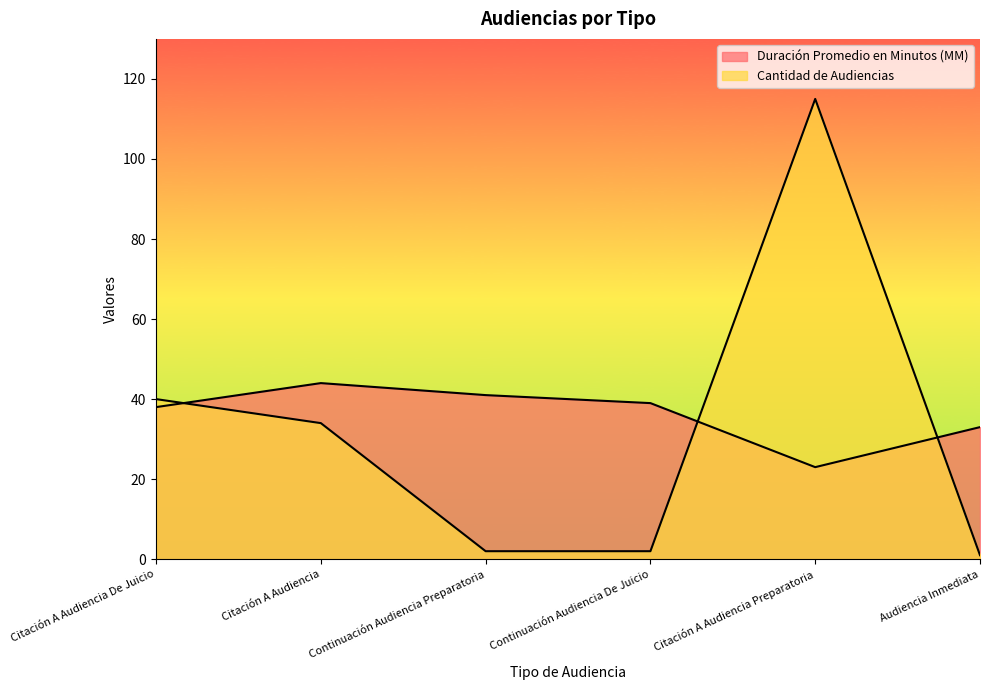

Reading right to left, what are all the values shown in this chart?

Duración Promedio en Minutos (MM): Audiencia Inmediata=33	Citación A Audiencia Preparatoria=23	Continuación Audiencia De Juicio=39	Continuación Audiencia Preparatoria=41	Citación A Audiencia=44	Citación A Audiencia De Juicio=38
Cantidad de Audiencias: Audiencia Inmediata=1	Citación A Audiencia Preparatoria=115	Continuación Audiencia De Juicio=2	Continuación Audiencia Preparatoria=2	Citación A Audiencia=34	Citación A Audiencia De Juicio=40